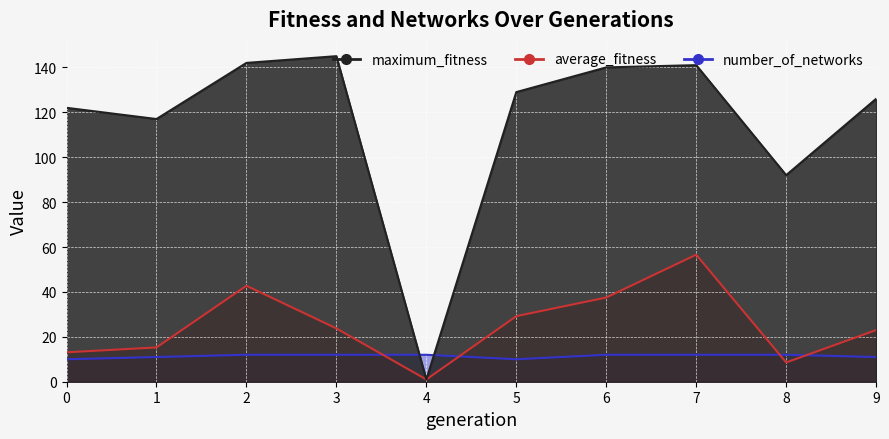

What is the maximum value shown in the chart?

145.0